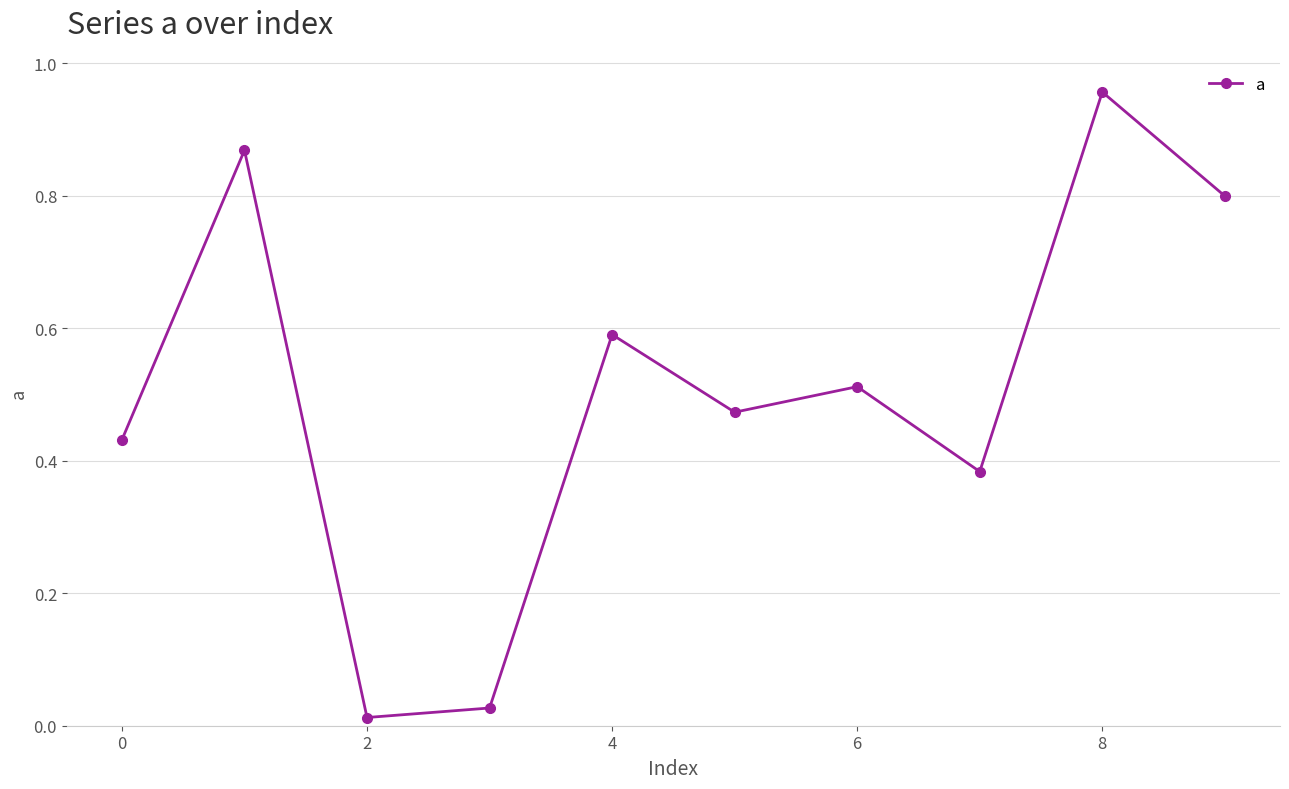

What is the value of the 5th point from the left?

0.6